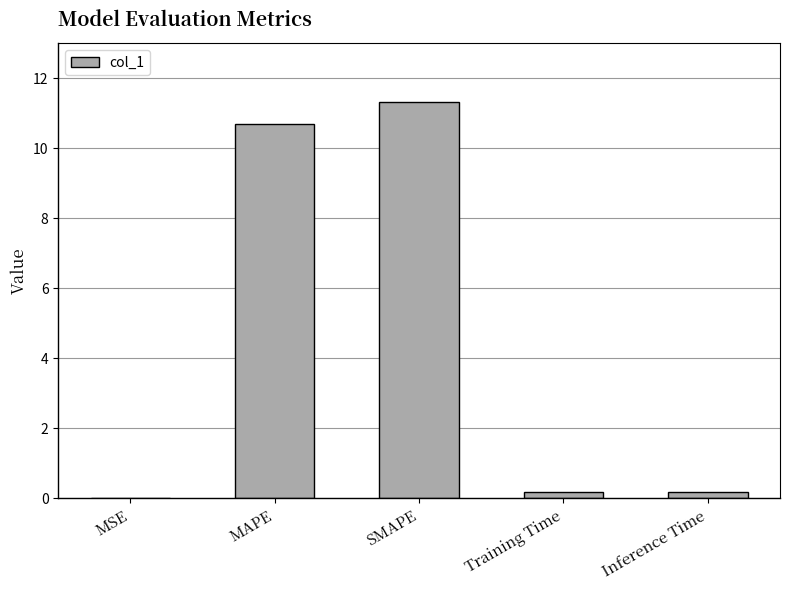

What is the sum of all values?

22.4